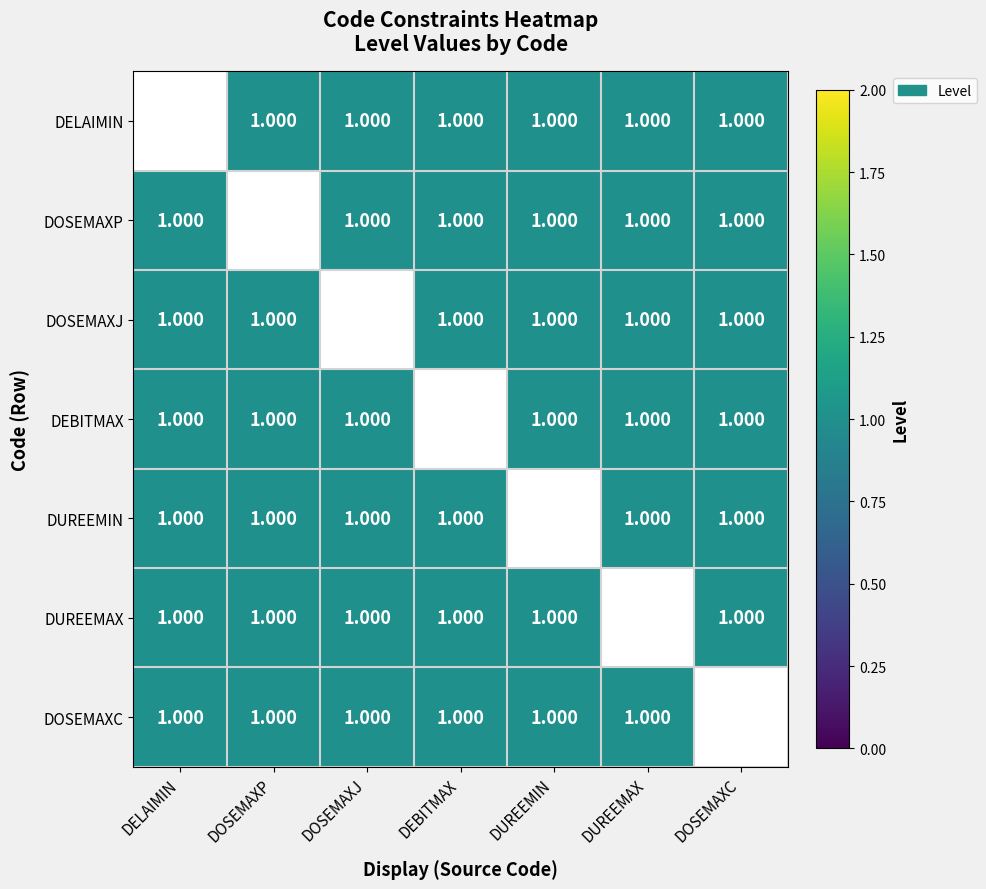

List the labels in order of DOSEMAXP value, largest first.

DELAIMIN, DOSEMAXP, DOSEMAXJ, DEBITMAX, DUREEMIN, DUREEMAX, DOSEMAXC